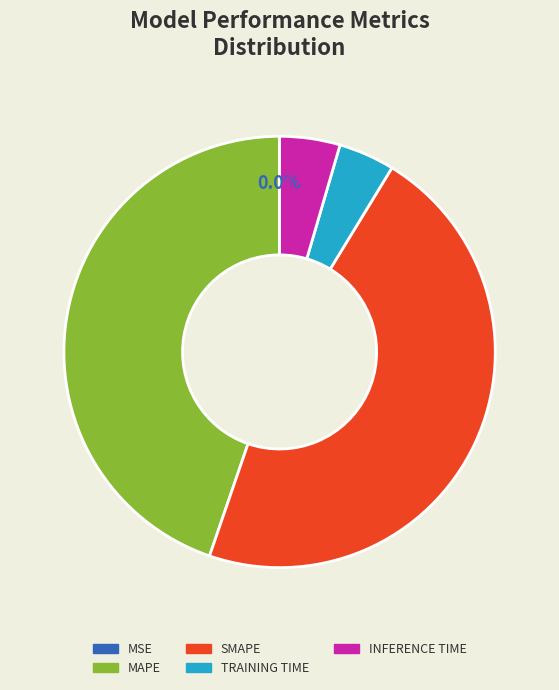

Is there any slice that represents more than half of the pie?

No